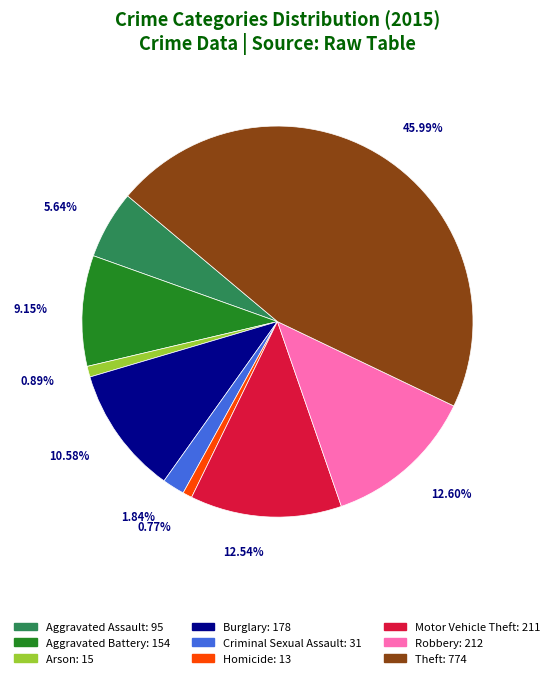

Is there any slice that represents more than half of the pie?

No